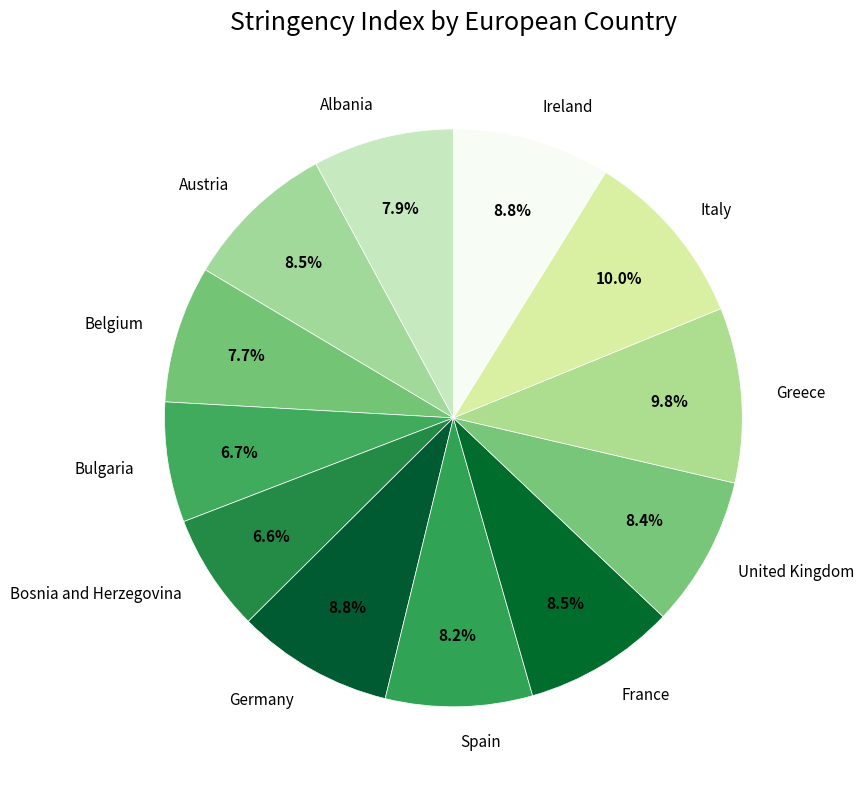

Approximately how many times larger is the value at Bosnia and Herzegovina compared to Germany?

0.8